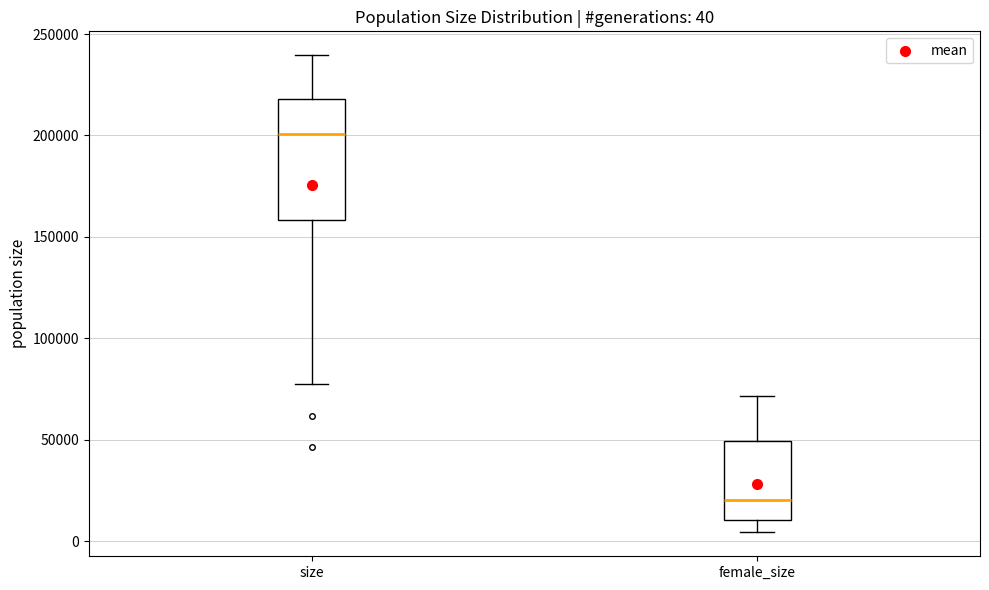

Comparing the boxes themselves (not the whiskers), which one is the tallest?

size